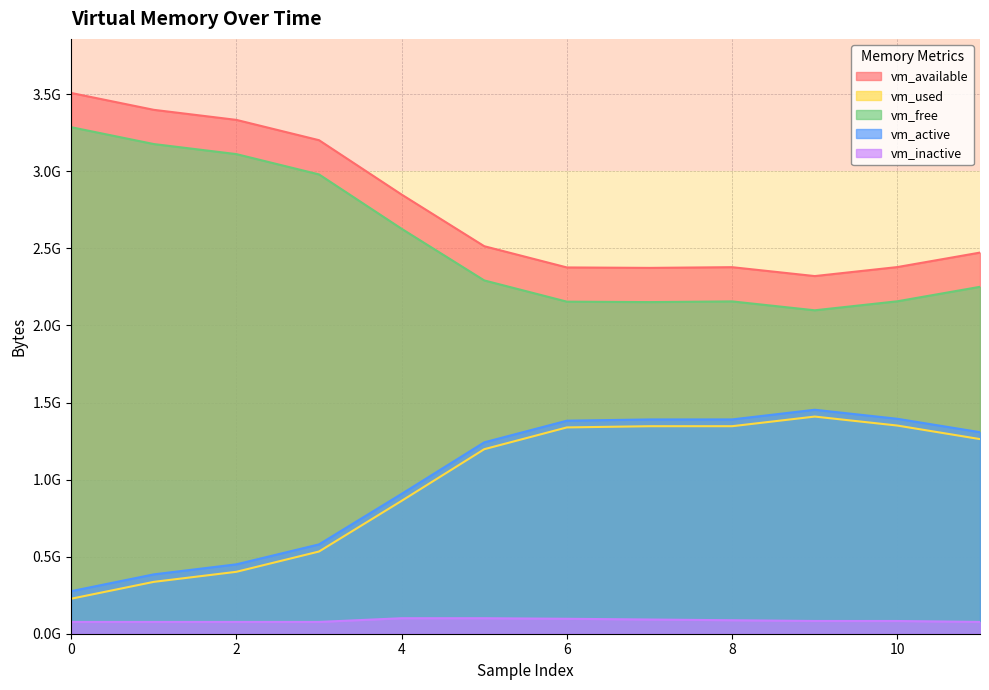

The value of vm_active at 3 is 833689723. True or false?

False